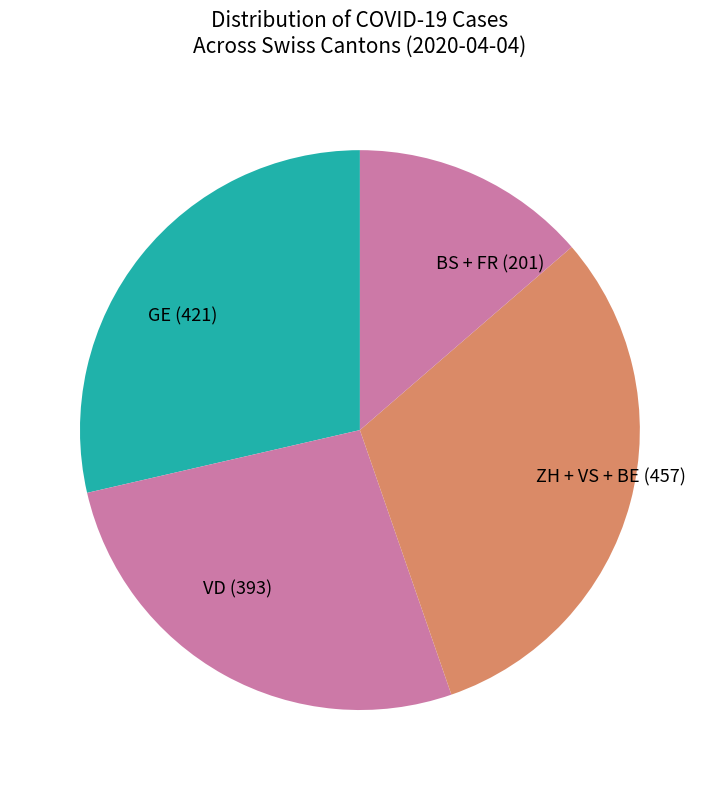

Is it true that GE (421) is 41% of the pie?

False